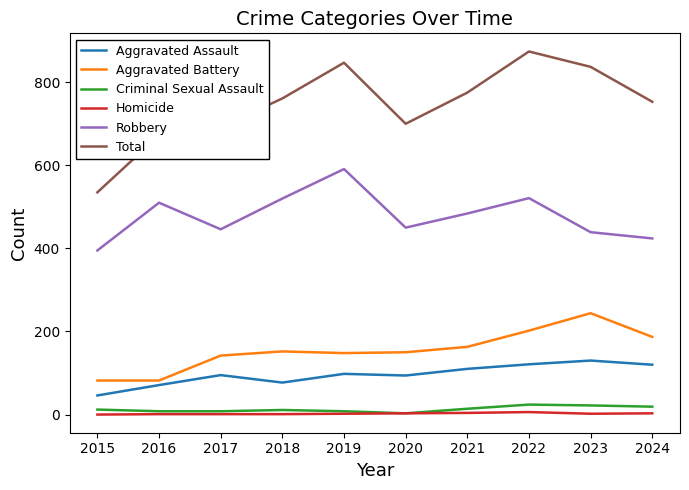

At which label does Robbery reach its minimum?

2015